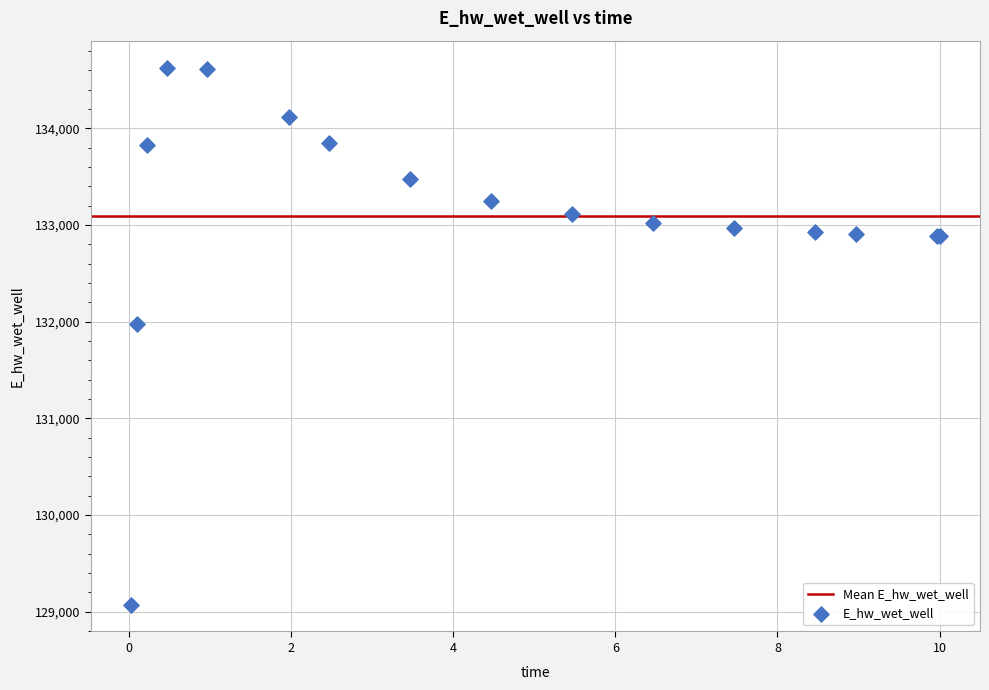

What Y value in the scatter plot is closest to 131851?

131971.9